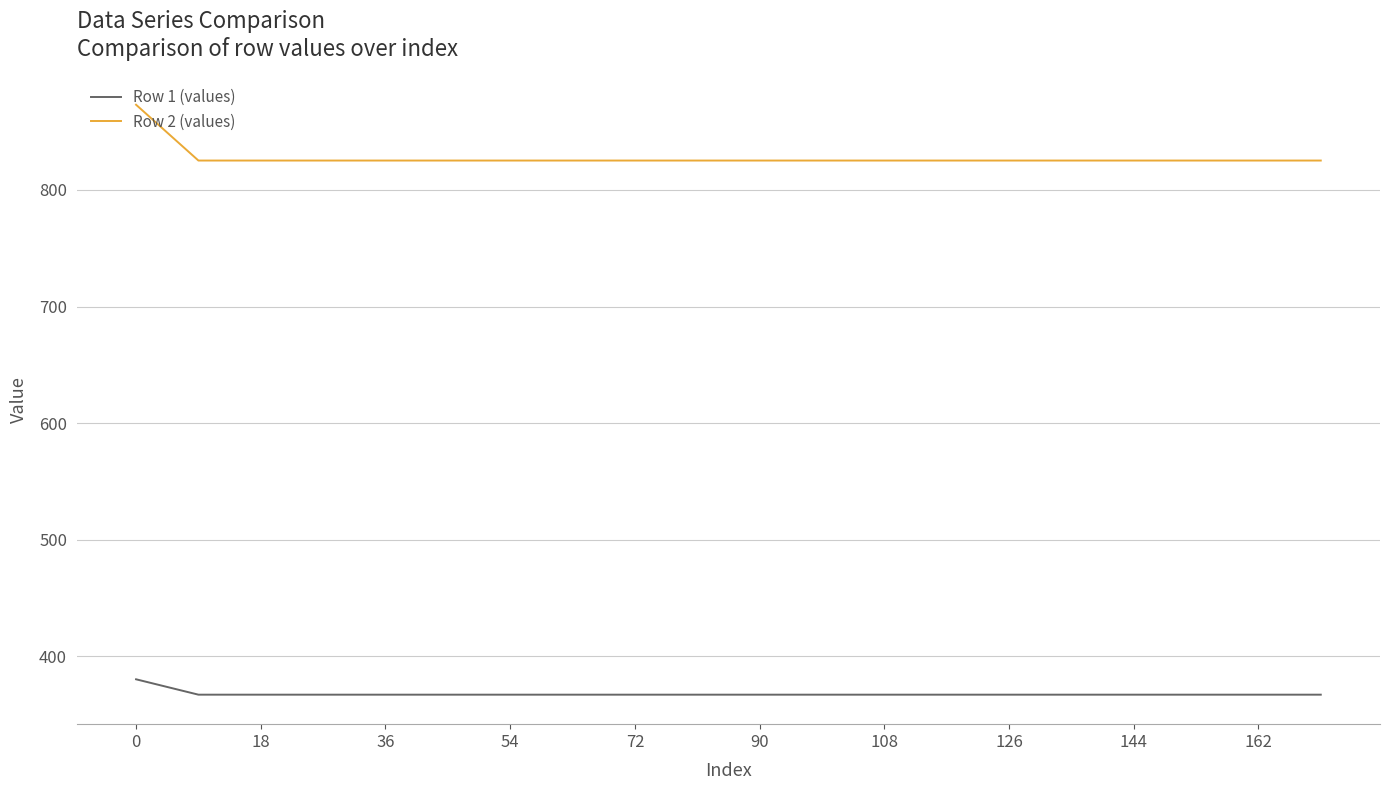

Which series has the largest total across all categories?

Row 2 (values)